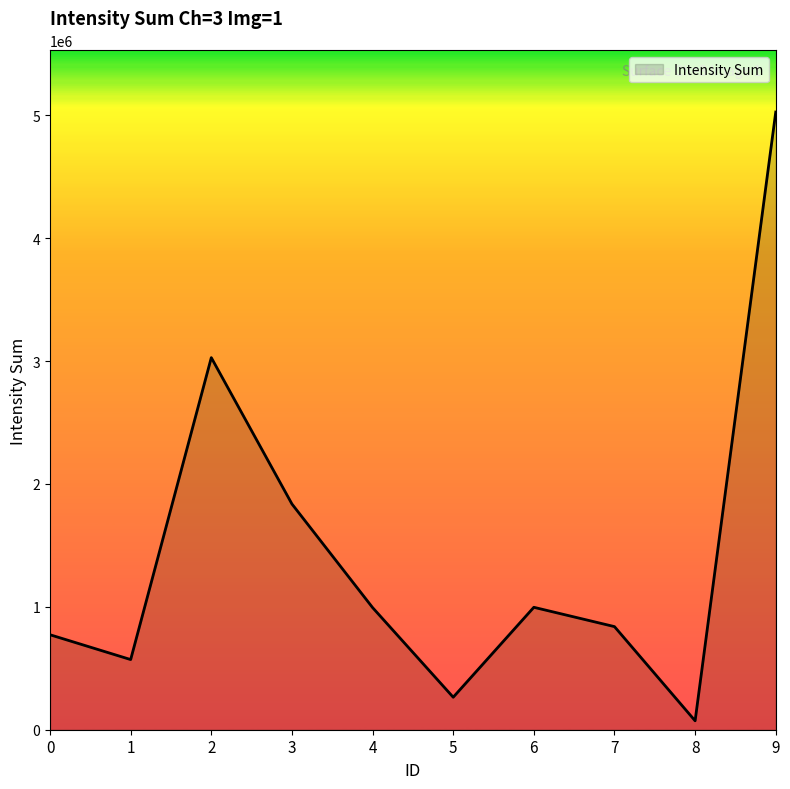

Does the chart display data point markers on the line(s)?

No